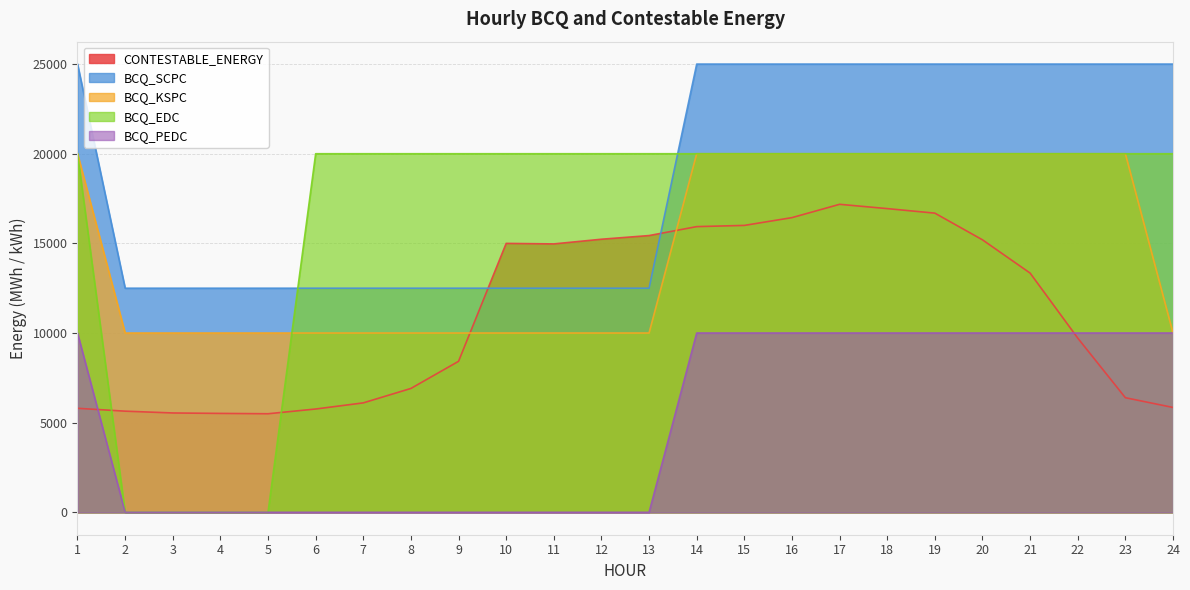

Which series has the largest total across all categories?

BCQ_SCPC